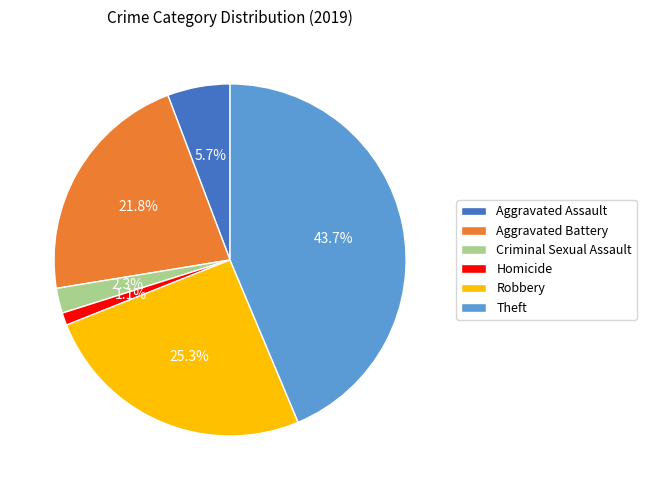

What portion of the pie excludes Homicide?

98.9%